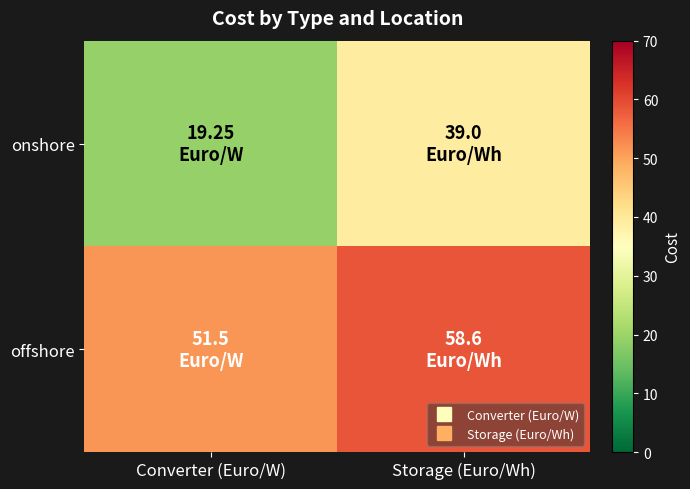

How many series are shown in this chart?

2